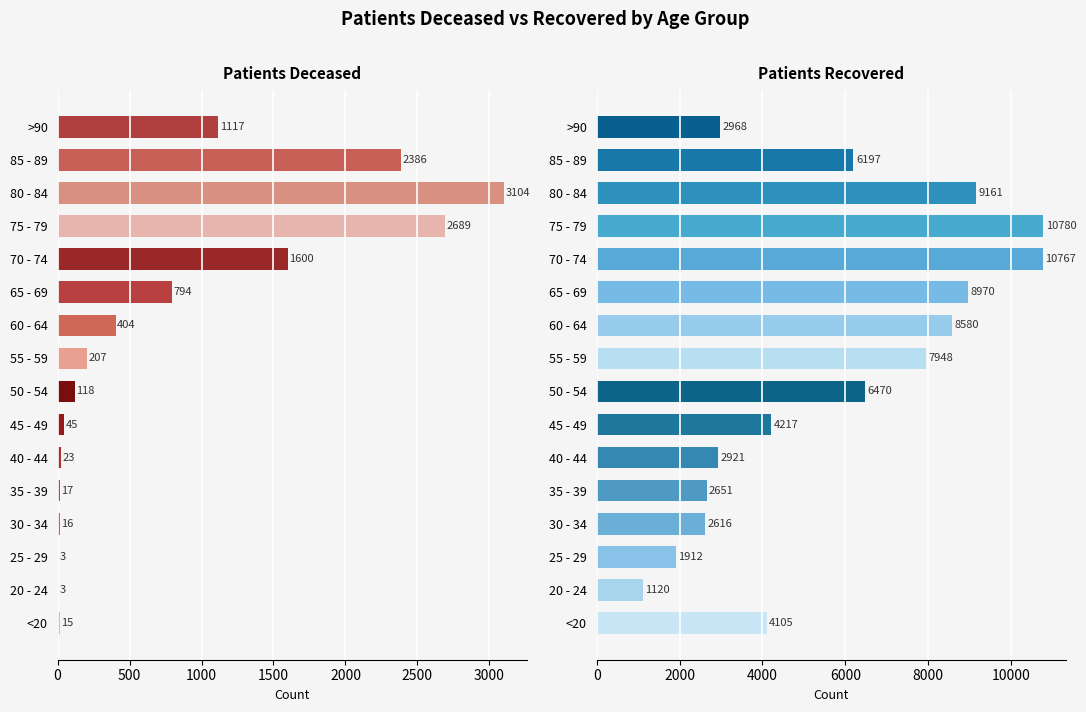

Is it true that patients_deceased equals 207 at 55 - 59?

True